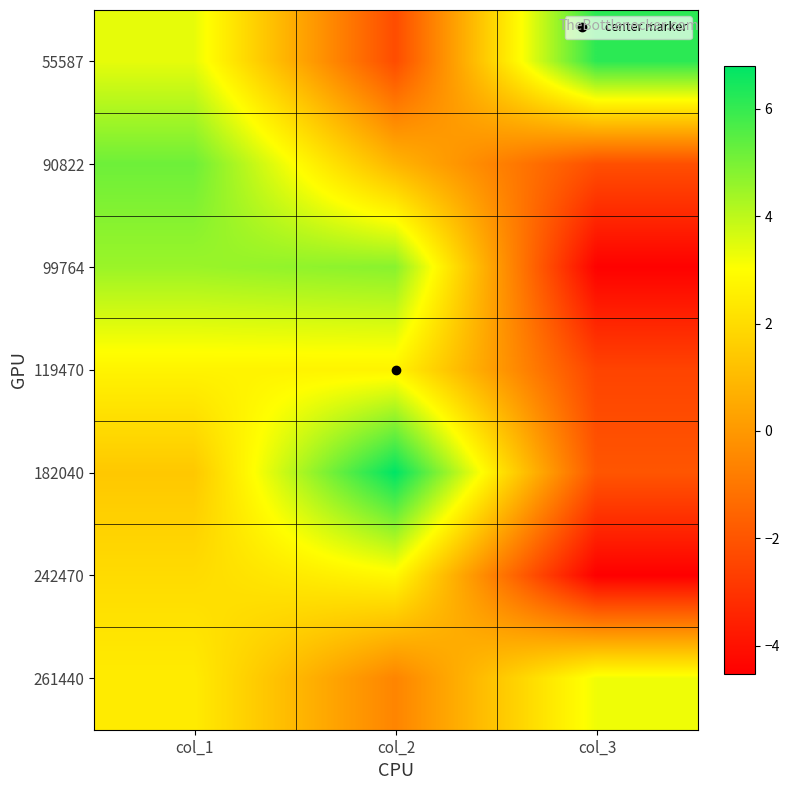

List the series in order of their peak value, lowest first.

119470, 242470, 261440, 99764, 90822, 55587, 182040